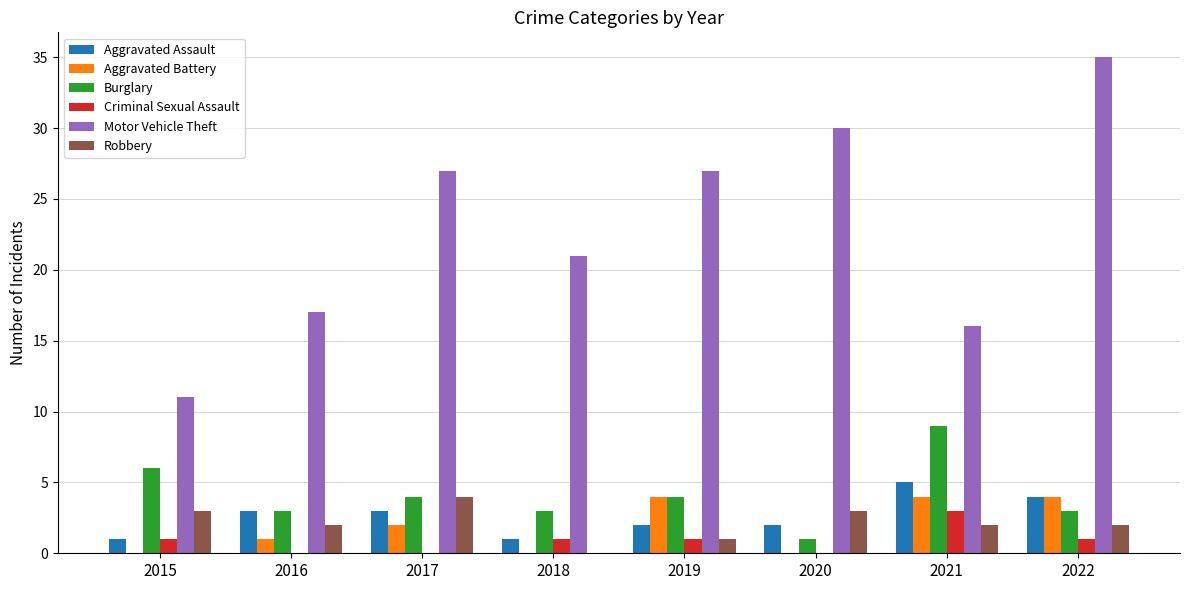

The Aggravated Assault series shows 2 at 2019. True or false?

True